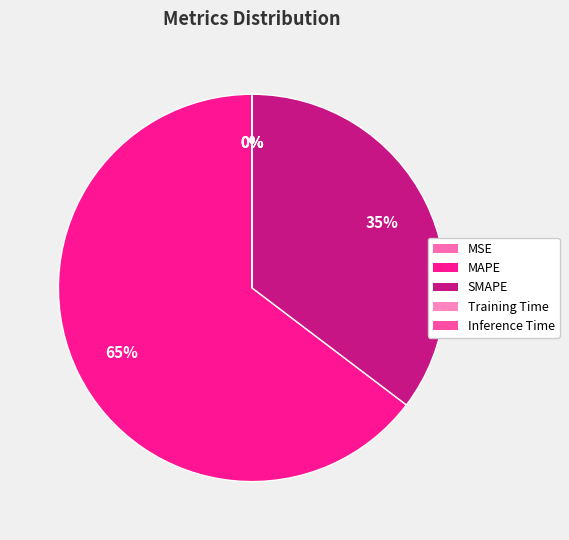

What is the majority slice?

MAPE